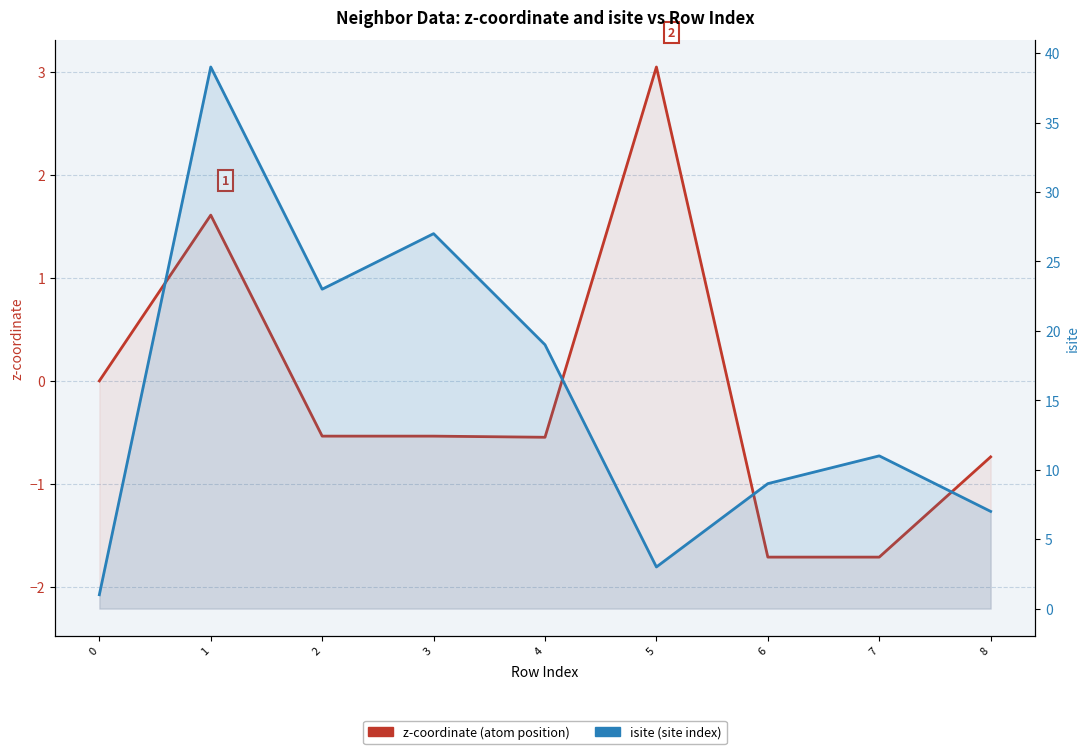

What is the spread (max minus min) of values at 4?

19.5